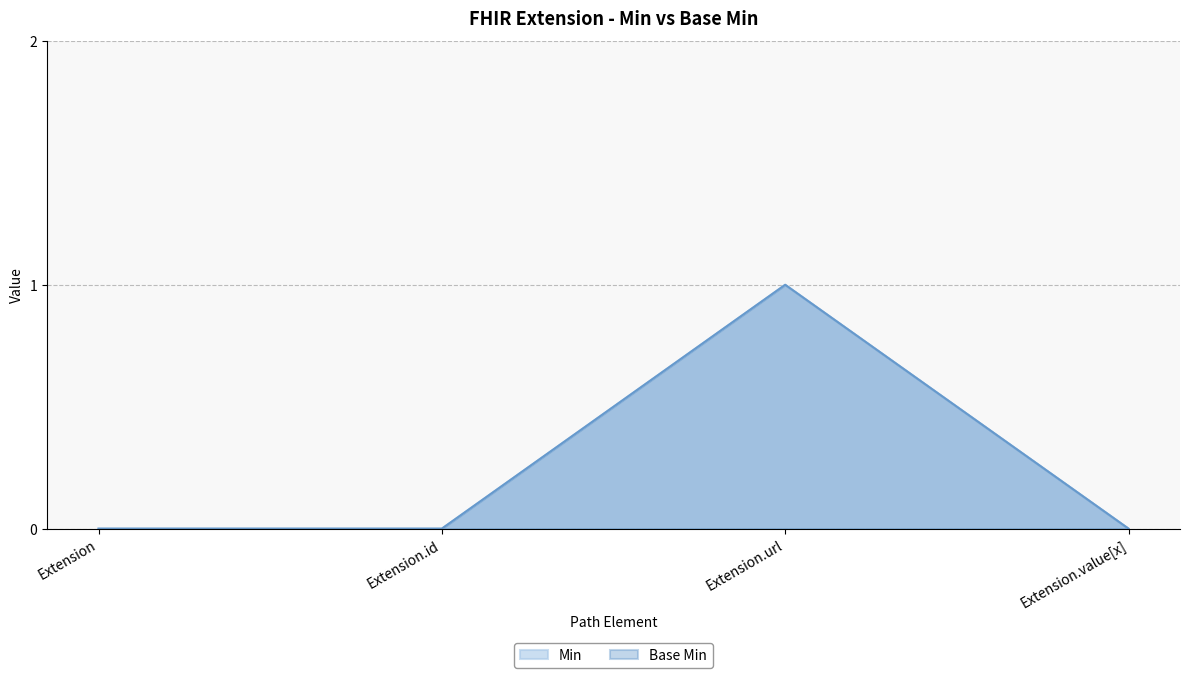

At which category is the sum across all series the highest?

Extension.url